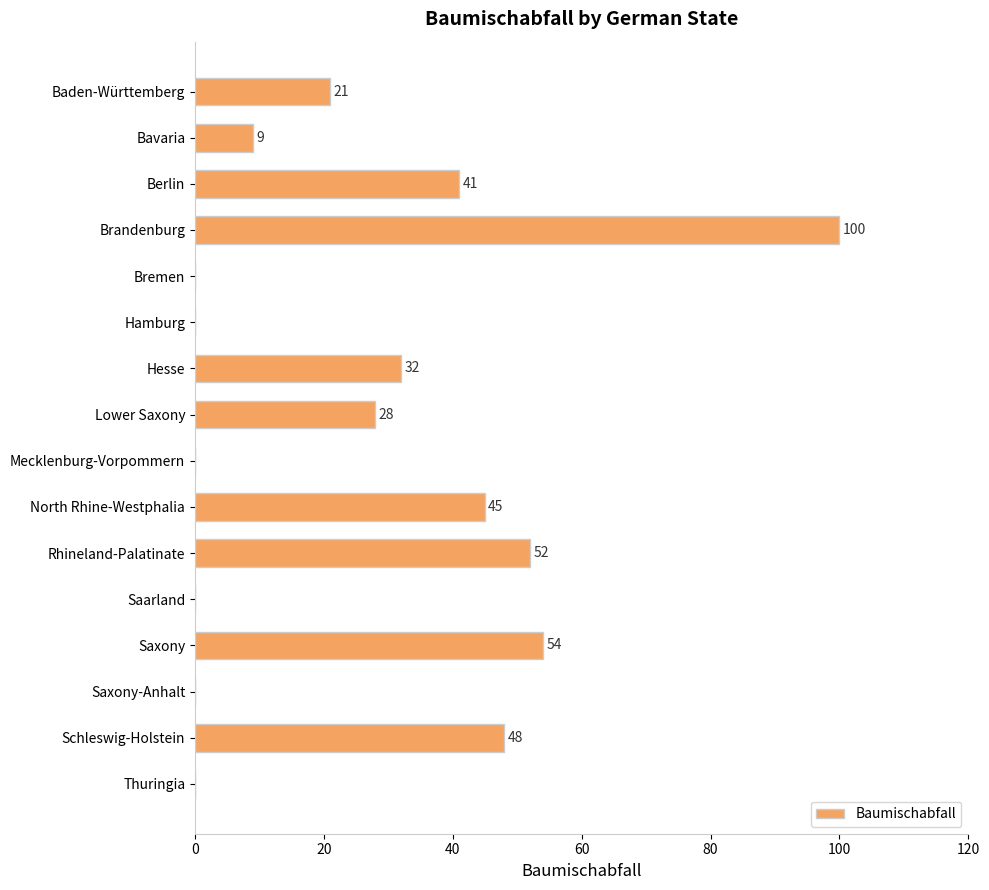

The value at Baden-Württemberg is 21. True or false?

True